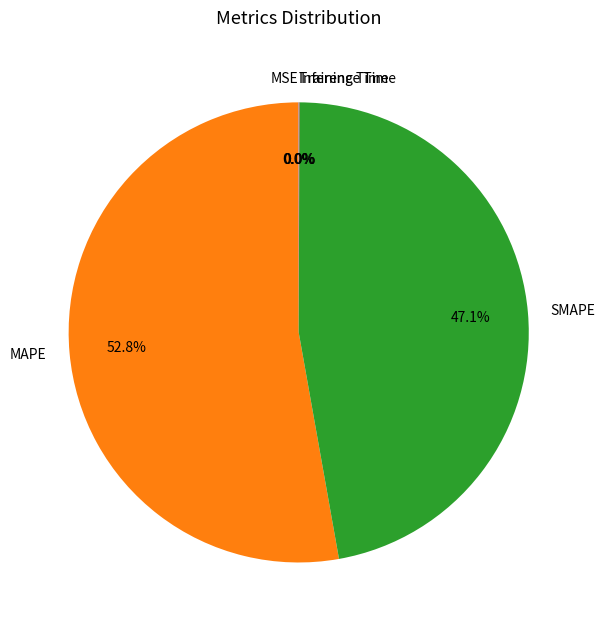

Does MAPE represent more than half of the total?

Yes